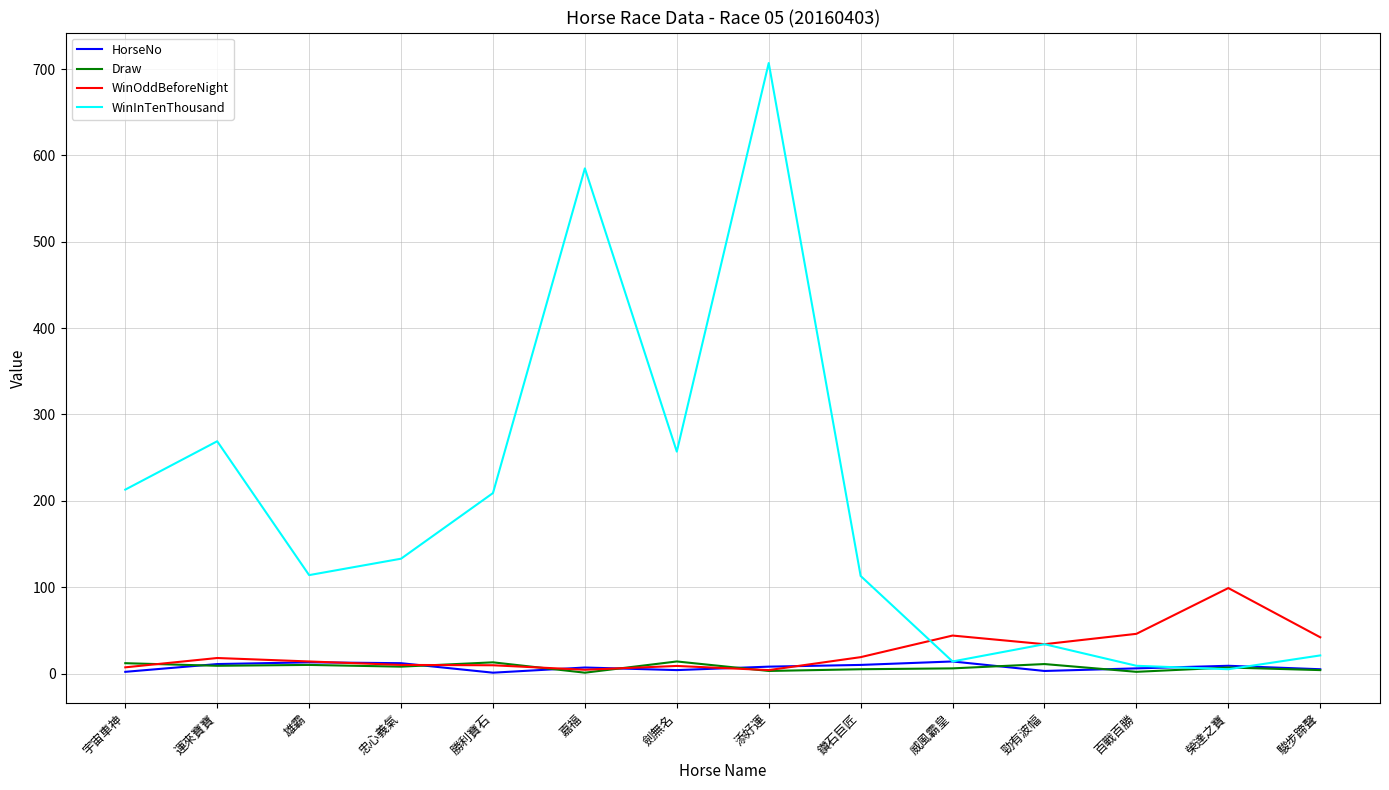

Is the value of WinInTenThousand at 劍無名 greater than the value of WinOddBeforeNight at 榮達之寶?

Yes